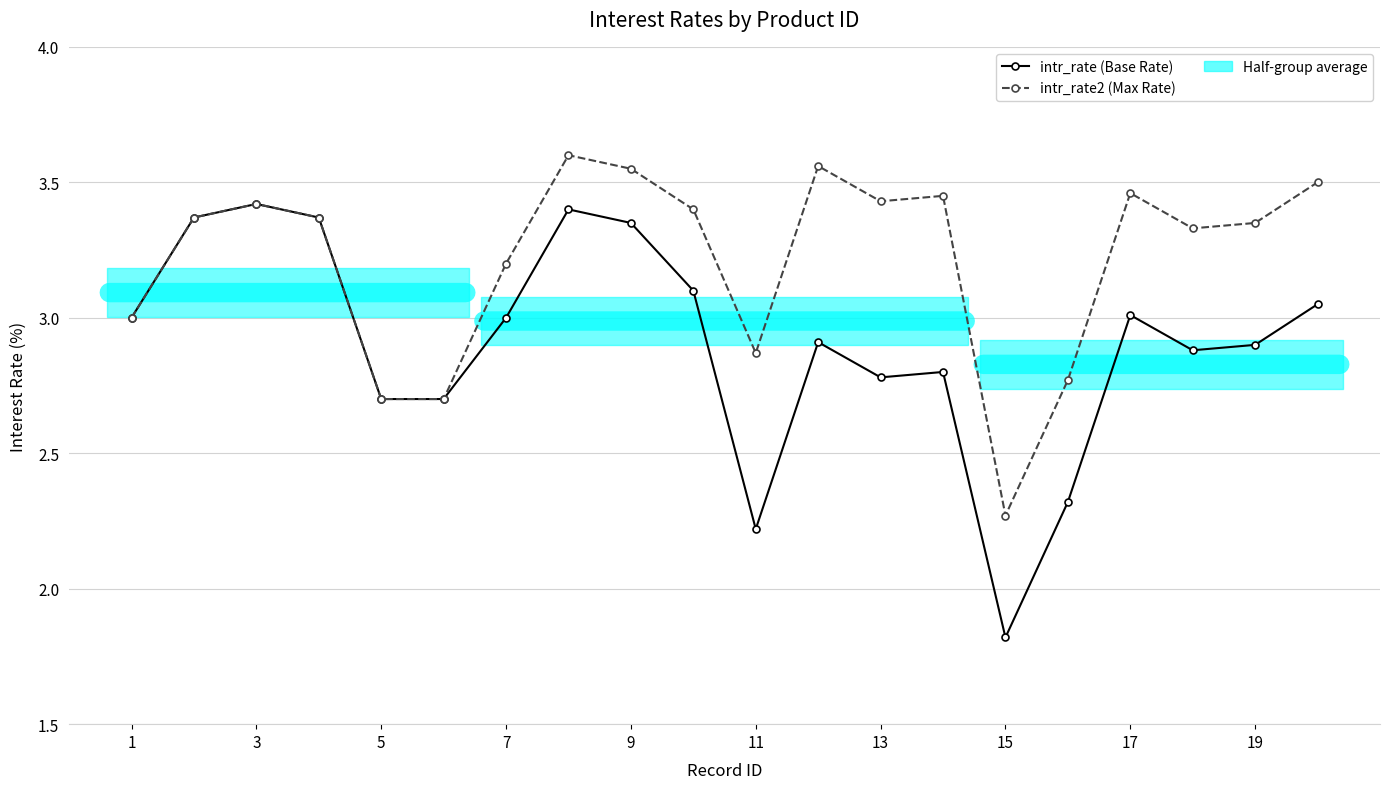

In intr_rate (Base Rate), how many points are higher than both neighbors (excluding endpoints)?

5